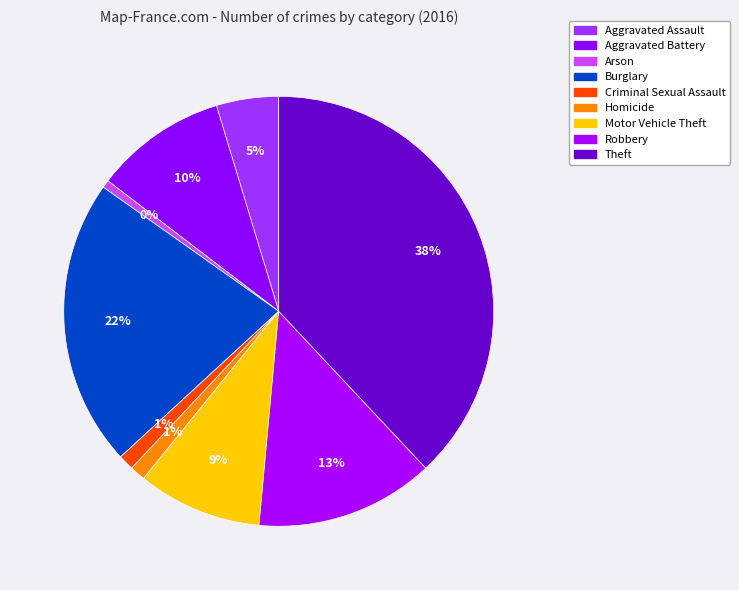

Does any single category account for the majority?

No